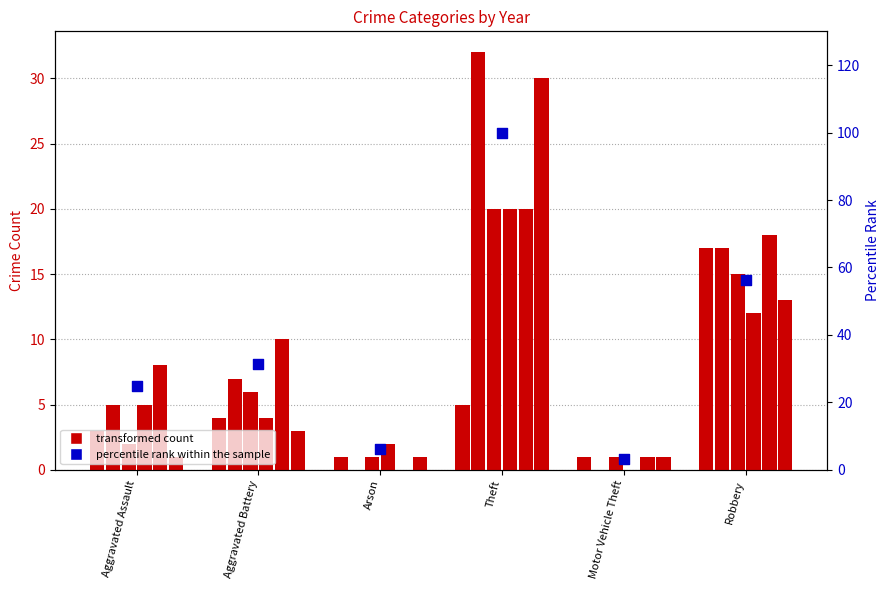

Which has a higher value, Aggravated Battery or Robbery?

Robbery